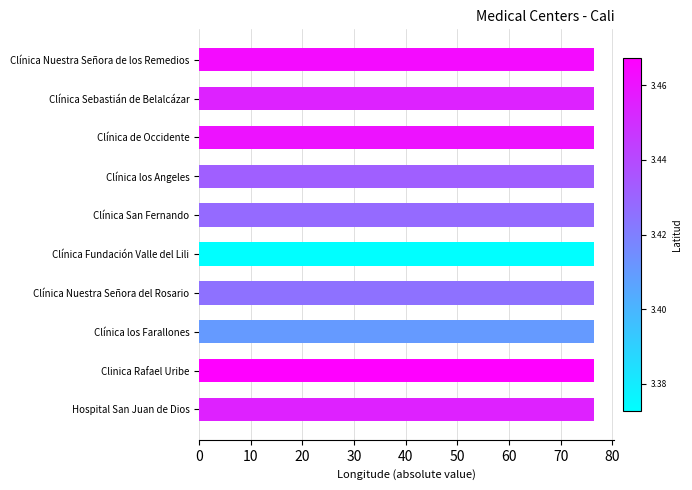

What is the greatest value displayed?

76.5